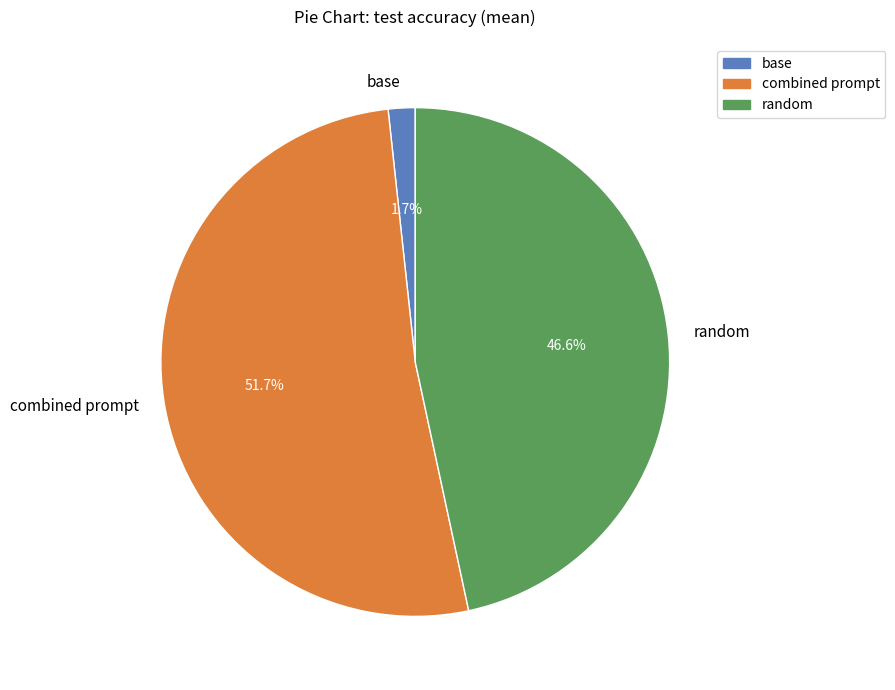

Combined, what portion of the pie is combined prompt and random?

98.3%